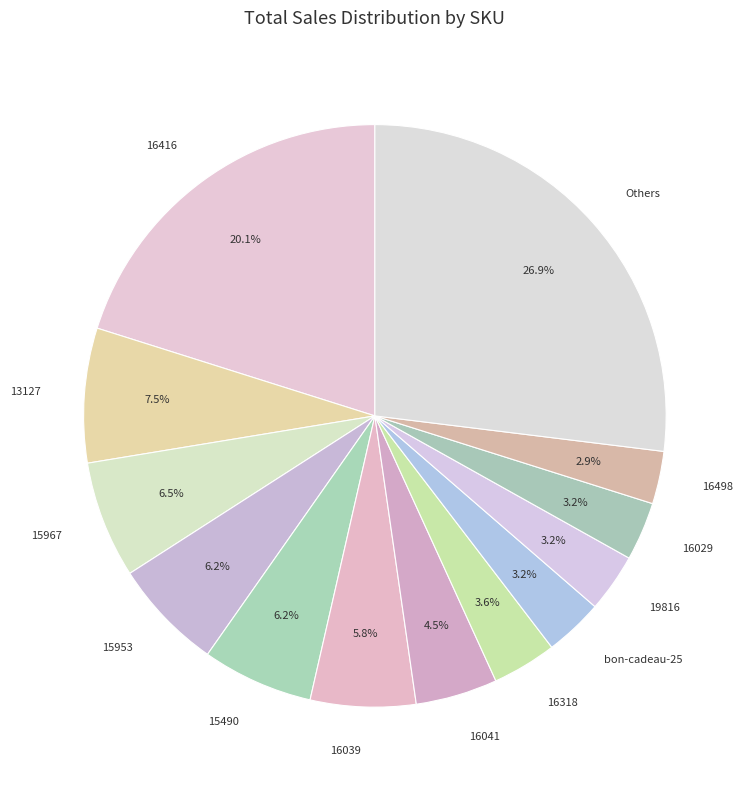

Which category has the biggest portion of the pie?

Others